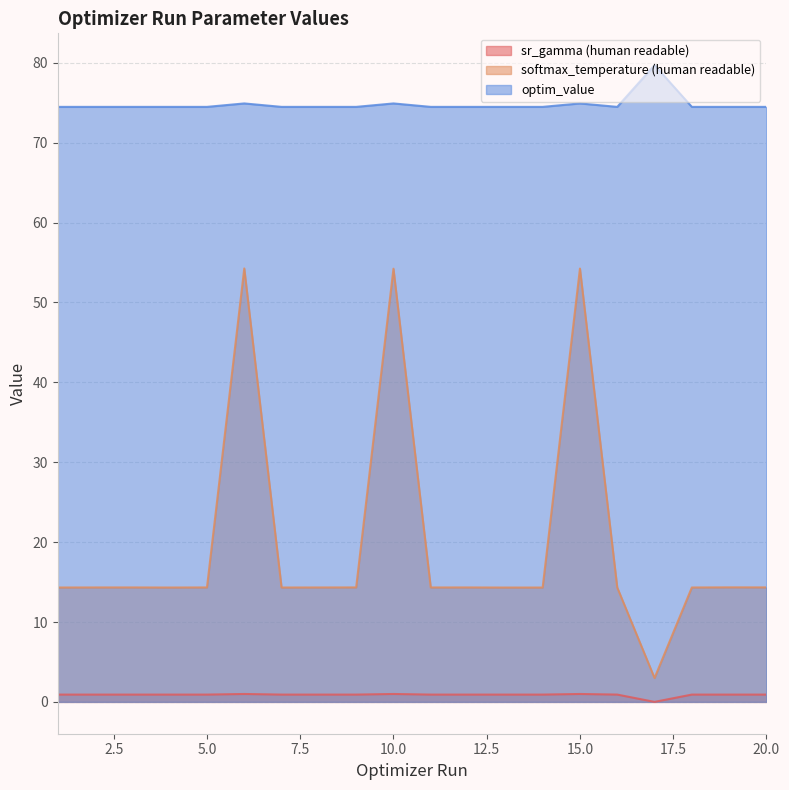

The sr_gamma (human readable) series shows 0.9 at 3. True or false?

True